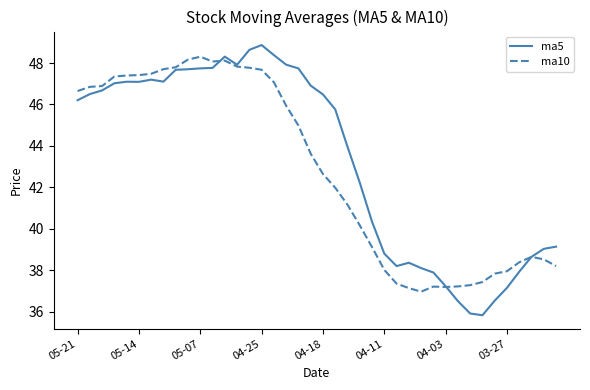

Which series has the largest range (max minus min)?

ma5